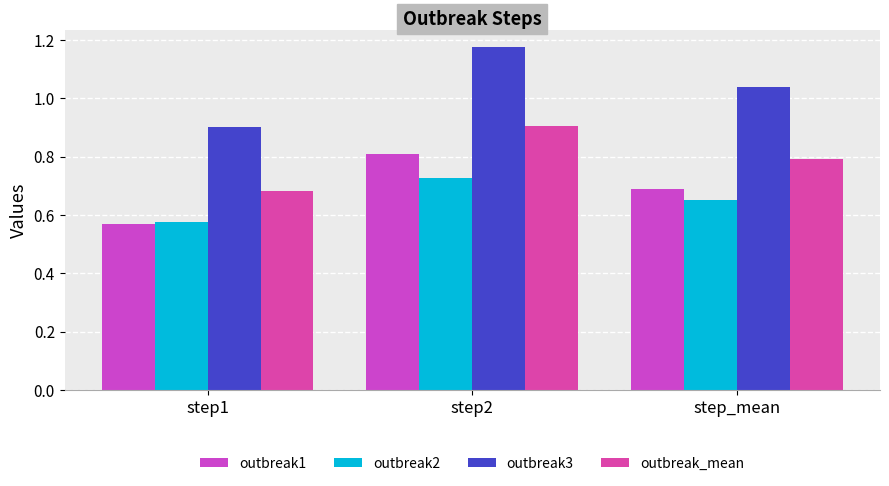

Which category has the highest value across all series?

step2